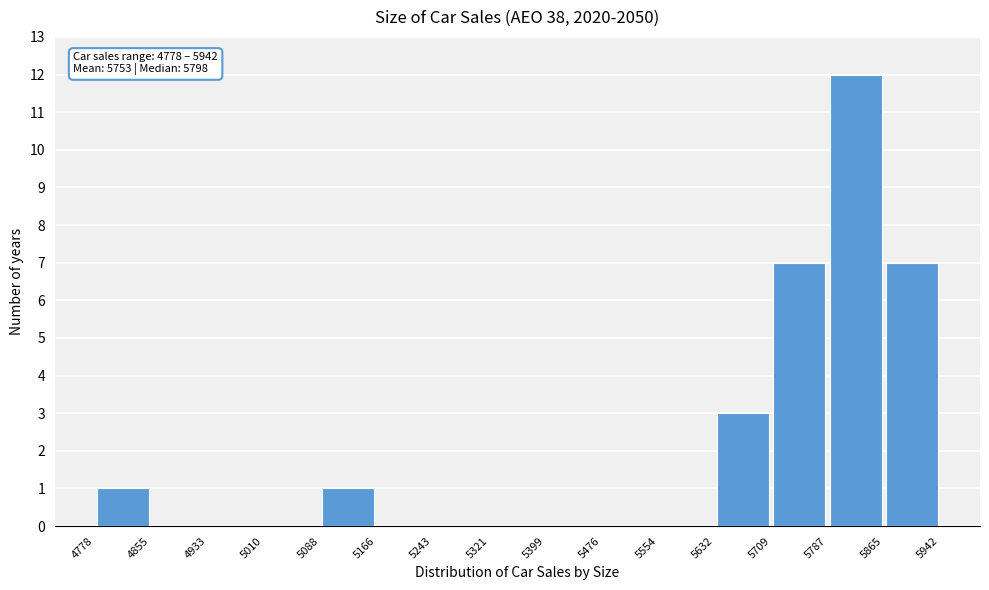

Over which range of the x-axis is the bar tallest?

5787 to 5865